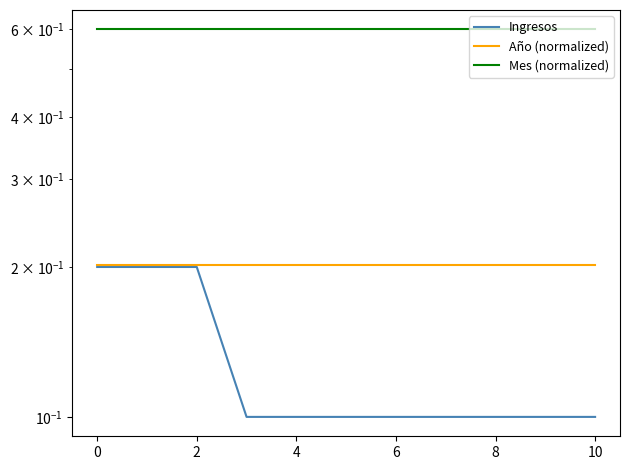

What is the smallest value displayed?

0.1